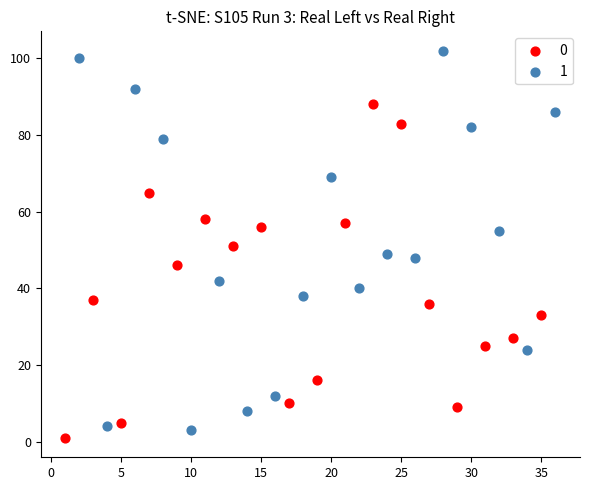

What are all the series names shown in the legend?

0, 1